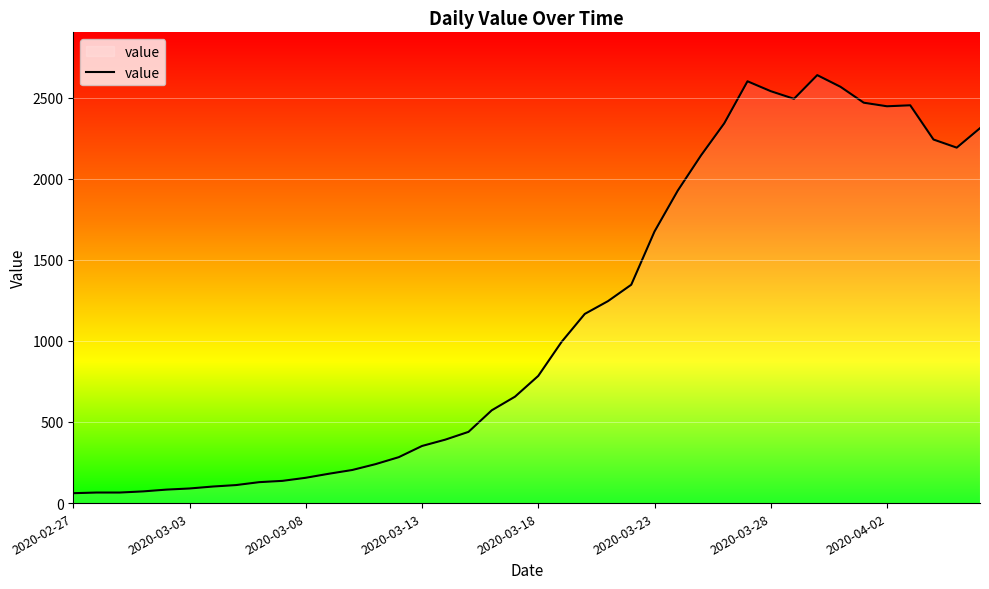

What is the smallest value displayed?

61